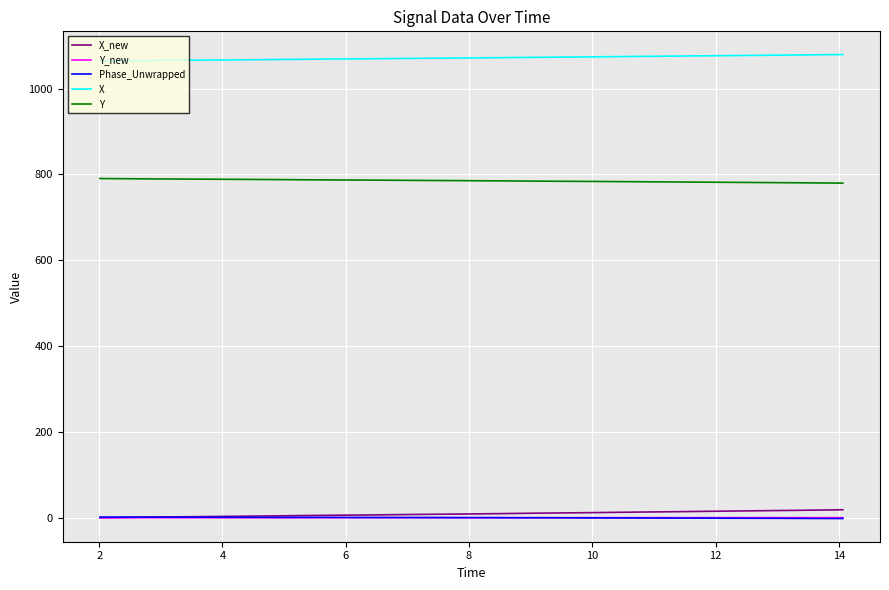

True or false: Phase_Unwrapped and X intersect in this chart.

False